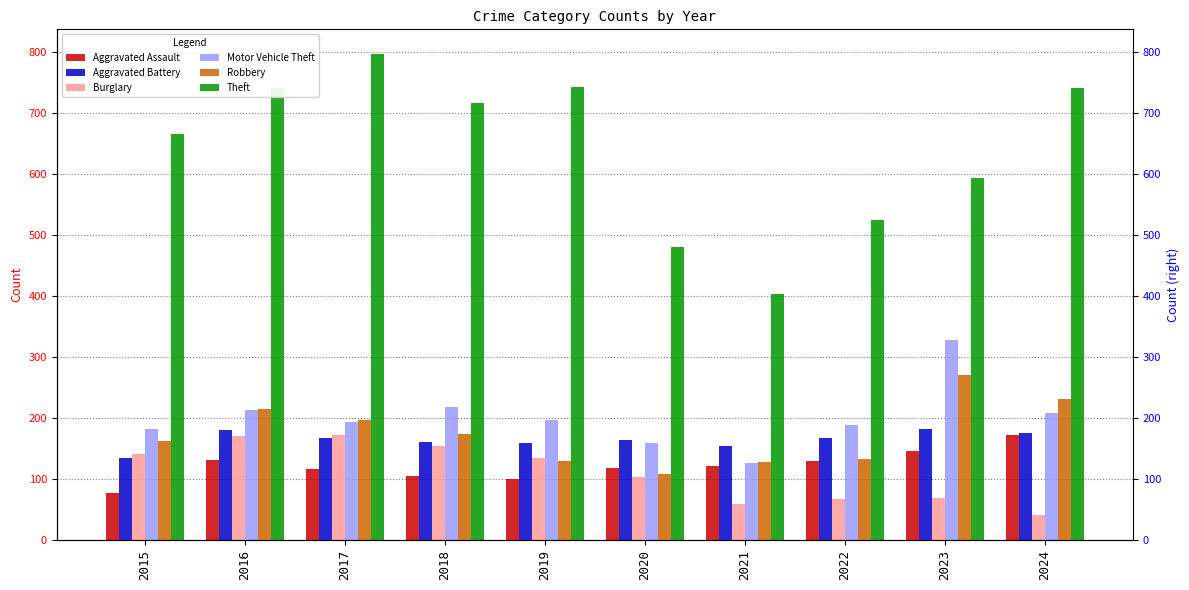

True or false: Motor Vehicle Theft has a value of 273 at 2017.

False